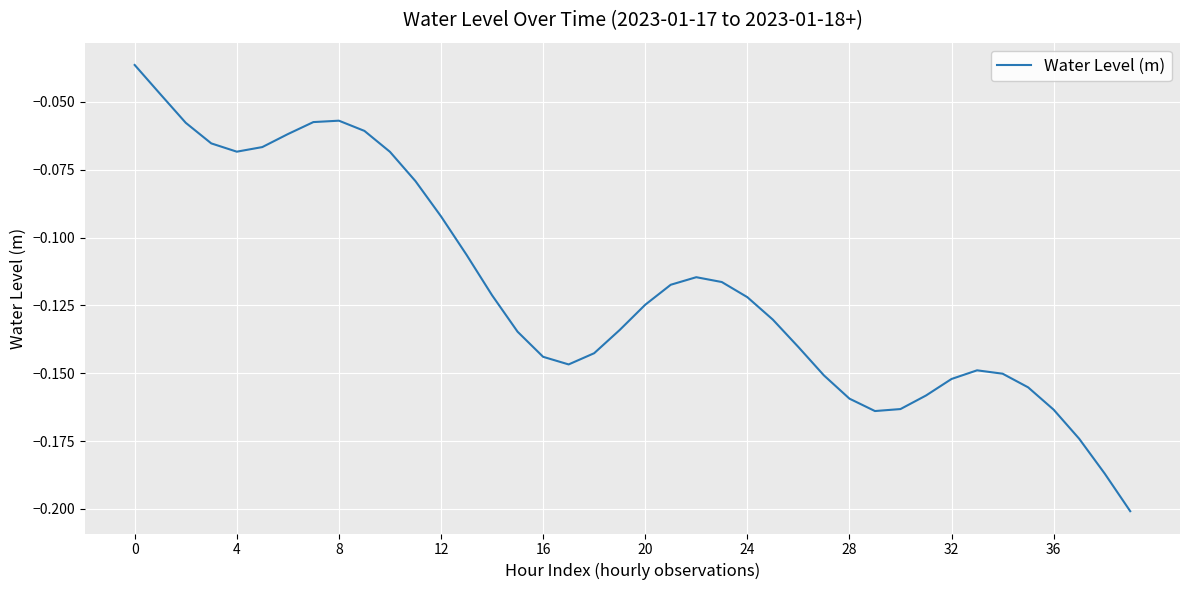

What is the sum of all values?

-4.7